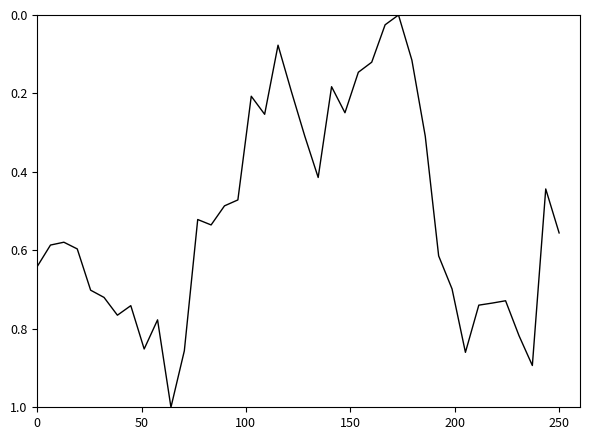

Does the chart have visible grid lines?

No